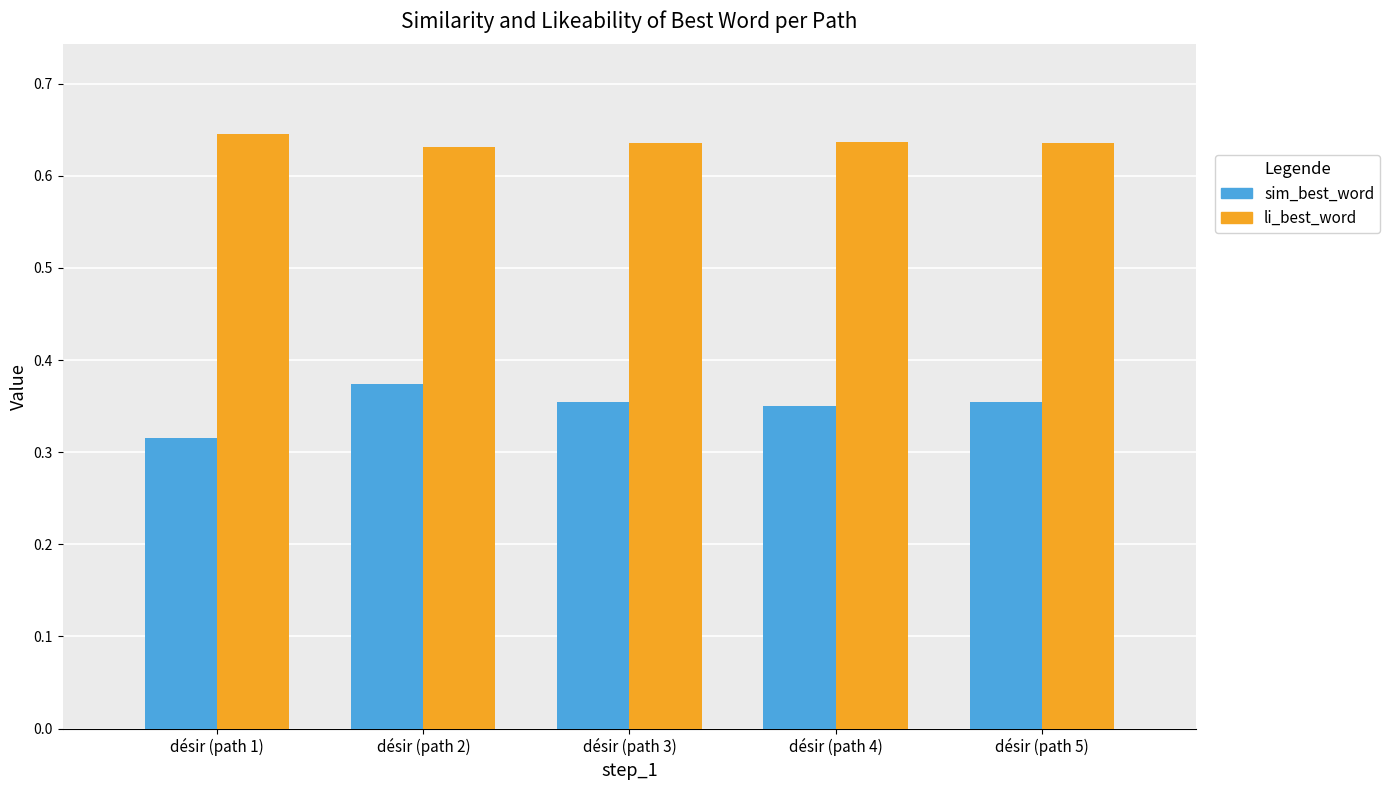

The li_best_word series shows 0.1 at désir (path 5). True or false?

False